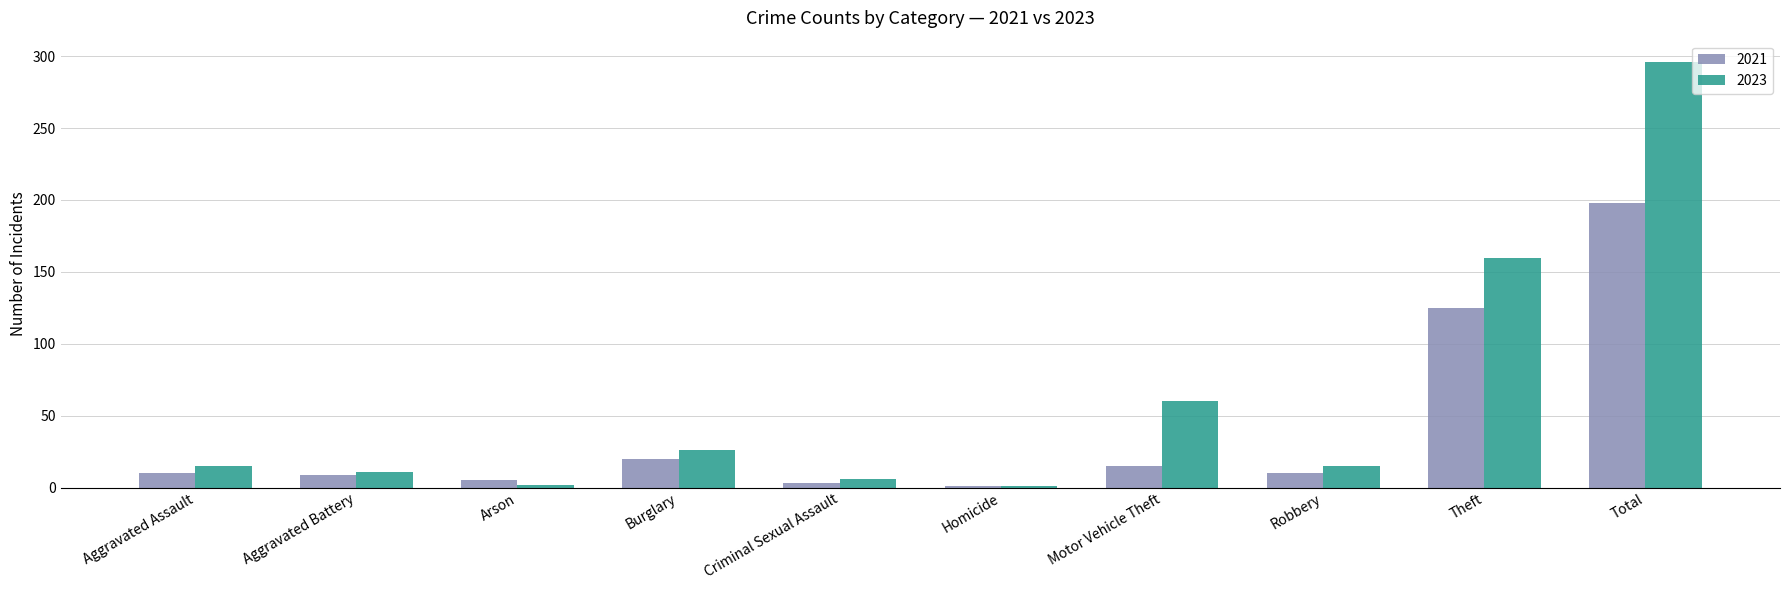

What is the greatest value displayed?

296